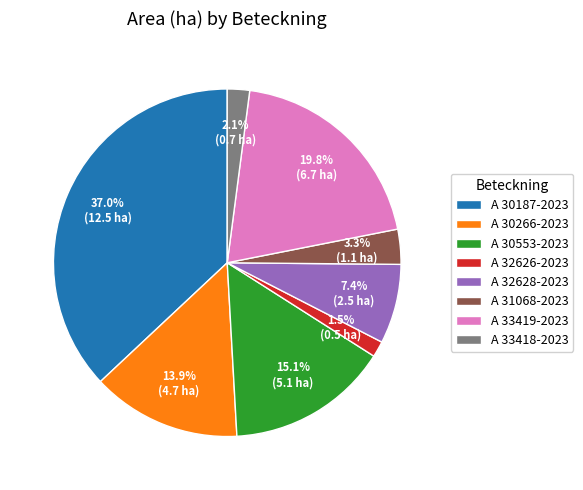

Approximately how many times larger is the value at A 30553-2023 compared to A 32628-2023?

2.0